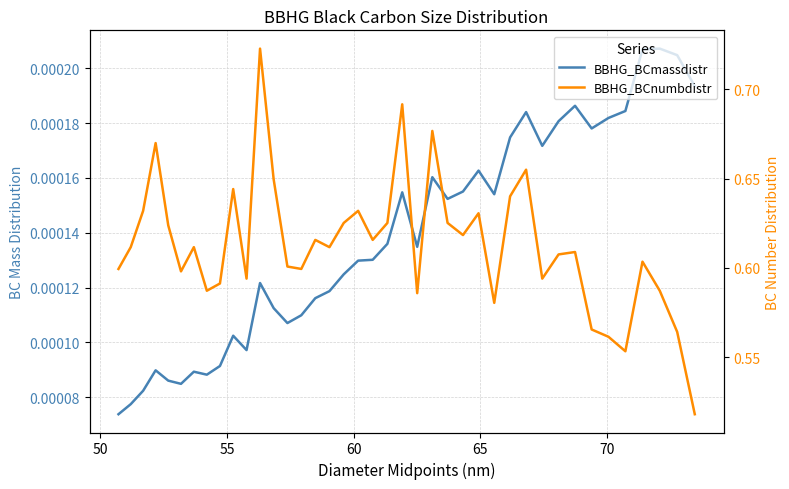

The BBHG_BCmassdistr series shows 0.0 at 35. True or false?

False